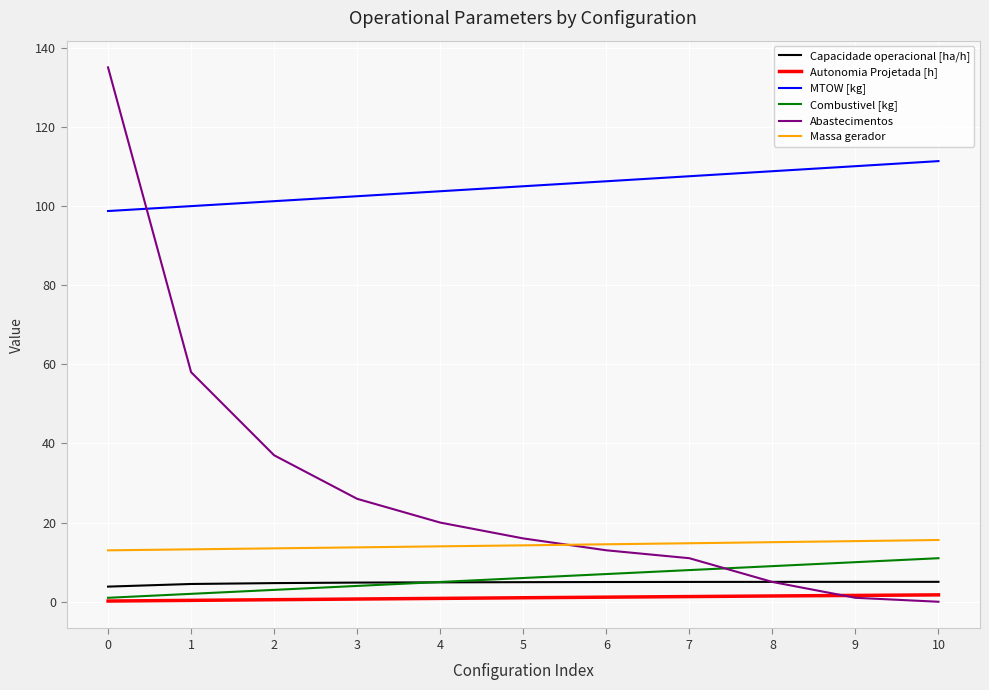

What are all the series names shown in the legend?

Capacidade operacional [ha/h], Autonomia Projetada [h], MTOW [kg], Combustivel [kg], Abastecimentos, Massa gerador